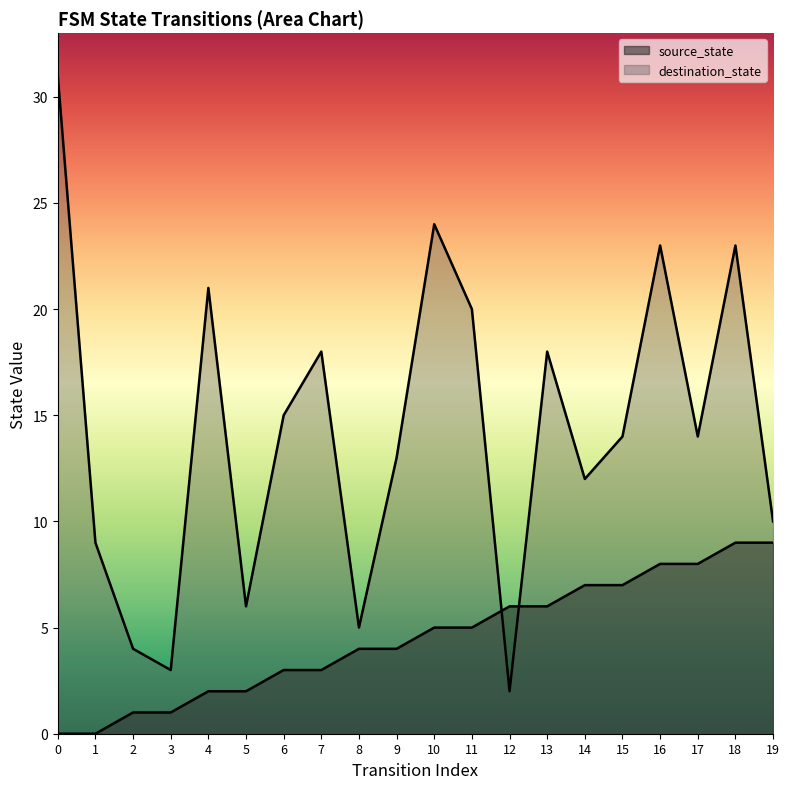

Does the chart have visible grid lines?

No